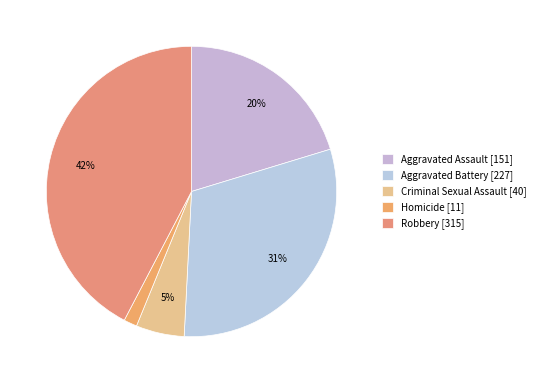

Which slice is the largest?

Robbery